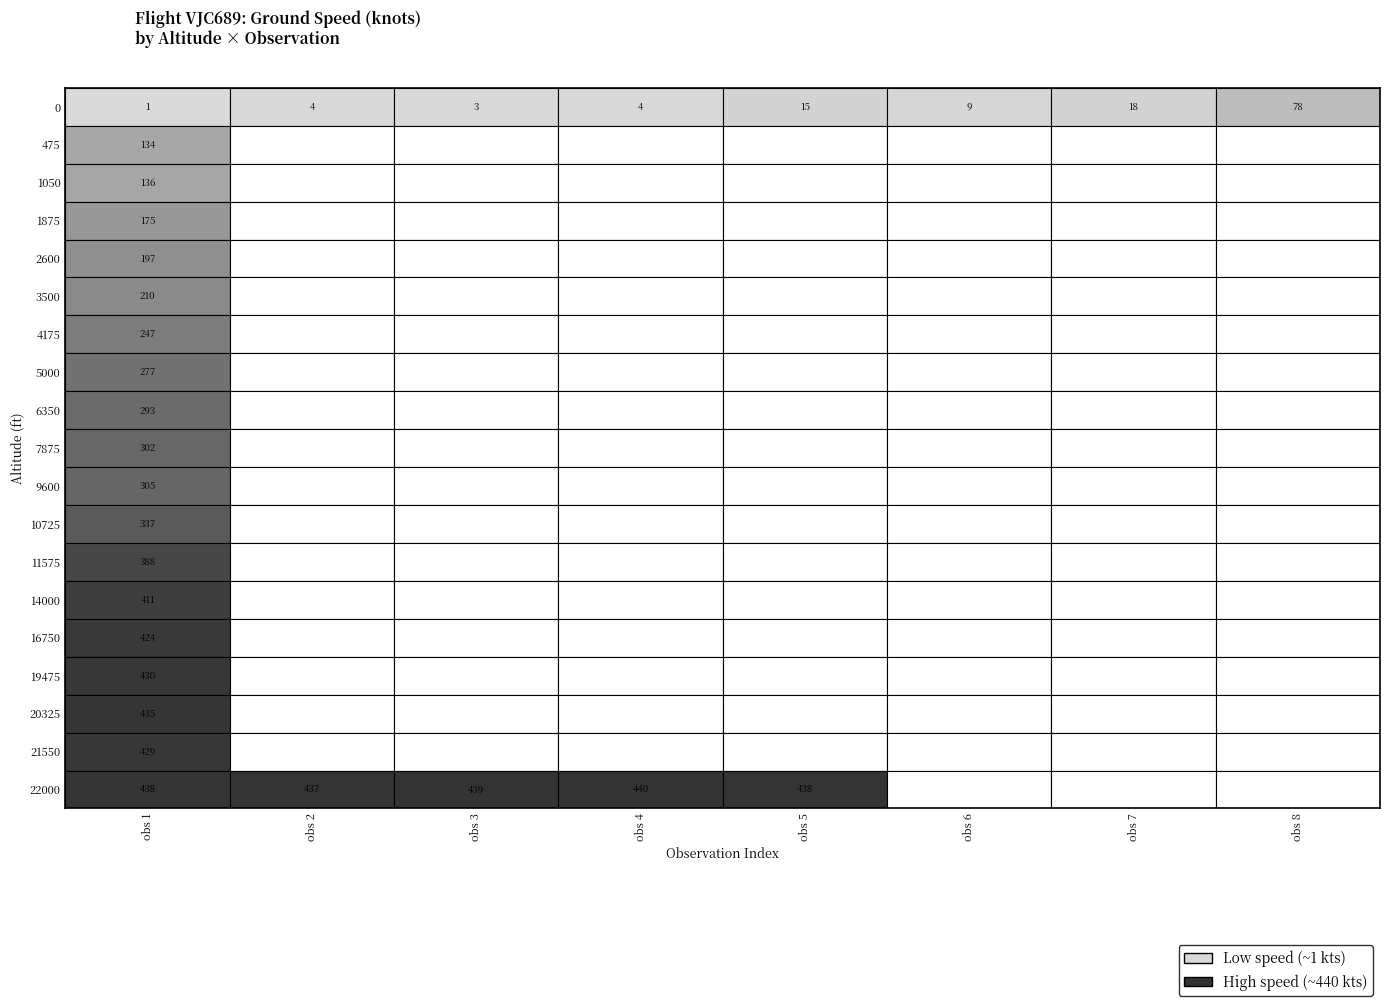

What is the lowest value of the 0 series?

1